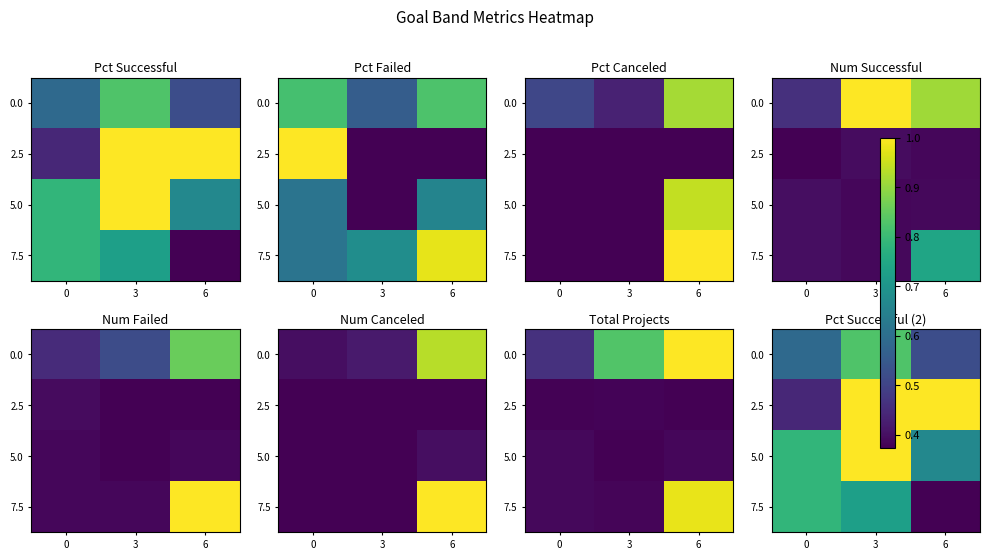

What is the total value across all series at 6?

2.6